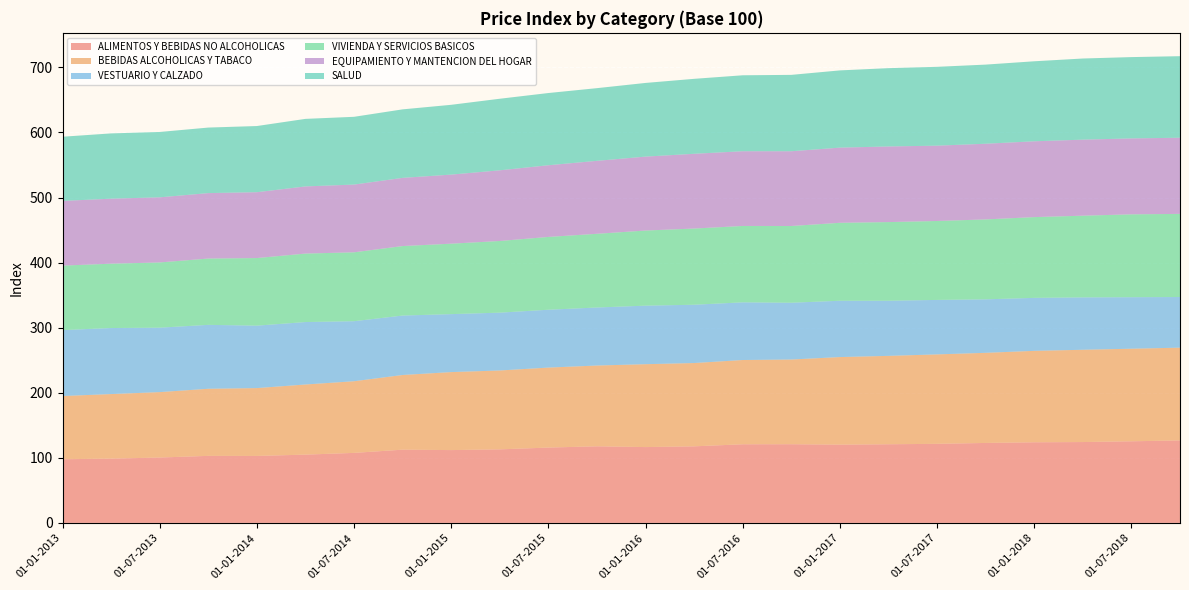

Reading right to left, list all the values displayed in this chart.

ALIMENTOS Y BEBIDAS NO ALCOHOLICAS: 126.8	125.4	124.2	123.9	122.9	121.5	120.8	120.2	120.9	120.8	117.7	116.5	117.7	115.8	113.0	111.9	112.5	107.6	104.9	102.9	103.0	100.5	98.8	97.8
BEBIDAS ALCOHOLICAS Y TABACO: 142.5	142.3	141.8	140.5	138.5	137.4	135.8	134.6	130.2	129.5	128.0	127.4	124.1	122.9	121.2	119.8	114.8	110.1	107.8	104.3	103.1	100.5	99.2	97.2
VESTUARIO Y CALZADO: 77.8	79.2	80.5	81.4	82.2	83.7	84.7	86.5	87.3	88.6	89.6	90.0	89.2	88.9	88.9	89.1	91.3	92.2	96.0	96.0	98.2	99.0	101.5	101.3
VIVIENDA Y SERVICIOS BASICOS: 127.7	127.3	125.5	124.1	122.8	121.3	120.8	119.8	117.9	117.3	117.1	115.4	113.2	111.9	110.1	108.2	106.8	105.8	105.2	103.8	101.9	100.2	98.9	99.1
EQUIPAMIENTO Y MANTENCION DEL HOGAR: 117.0	116.7	116.8	116.5	116.3	115.8	116.2	115.5	114.9	114.8	114.9	113.6	112.1	110.2	108.6	106.2	104.8	104.1	103.2	101.2	100.6	100.1	99.9	99.5
SALUD: 125.3	124.9	124.7	122.9	121.6	121.1	120.3	118.7	117.3	116.7	115.2	113.2	111.7	111.0	110.0	107.2	105.3	104.1	103.8	101.7	100.7	100.4	100.3	98.6